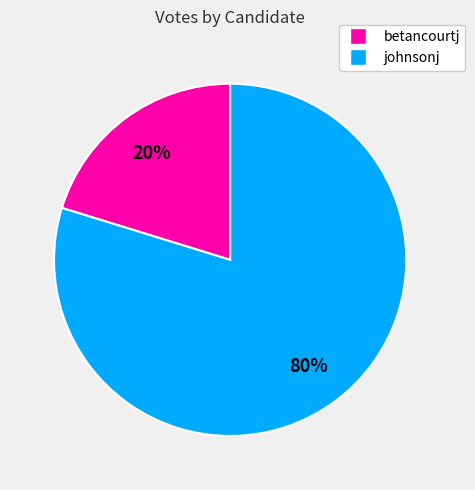

Which has a higher value, johnsonj or betancourtj?

johnsonj